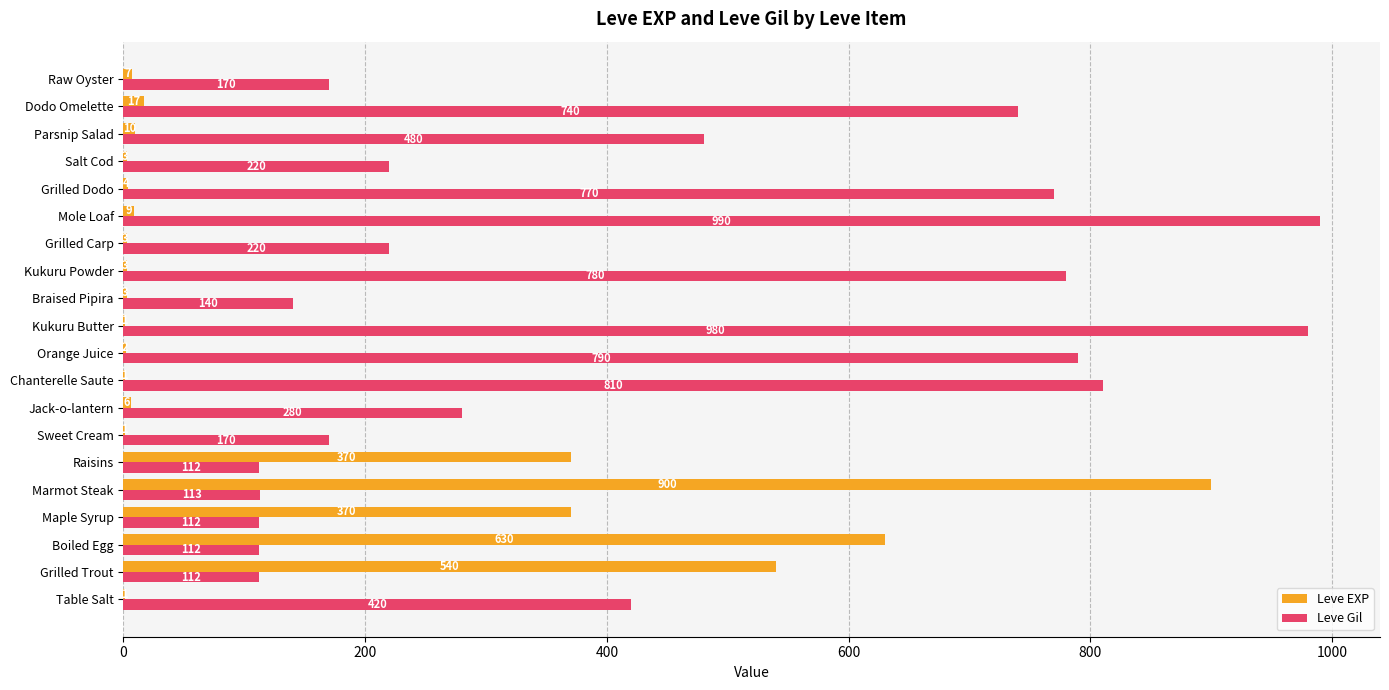

What is the highest value of the Leve Gil series?

990